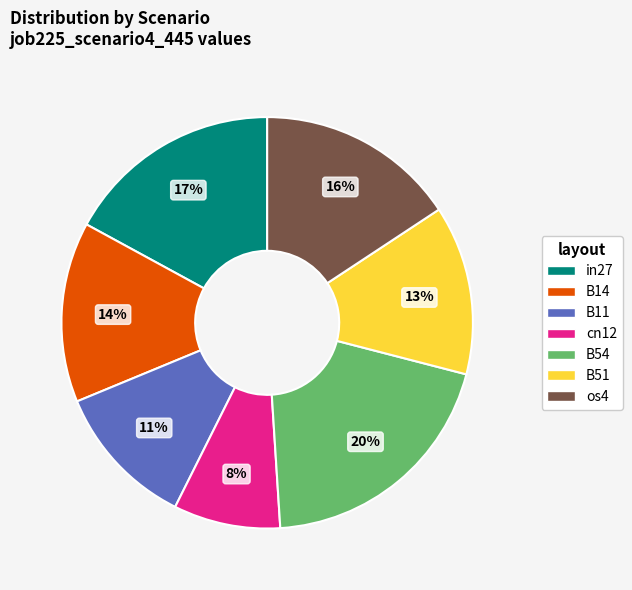

Does cn12 represent more than half of the total?

No